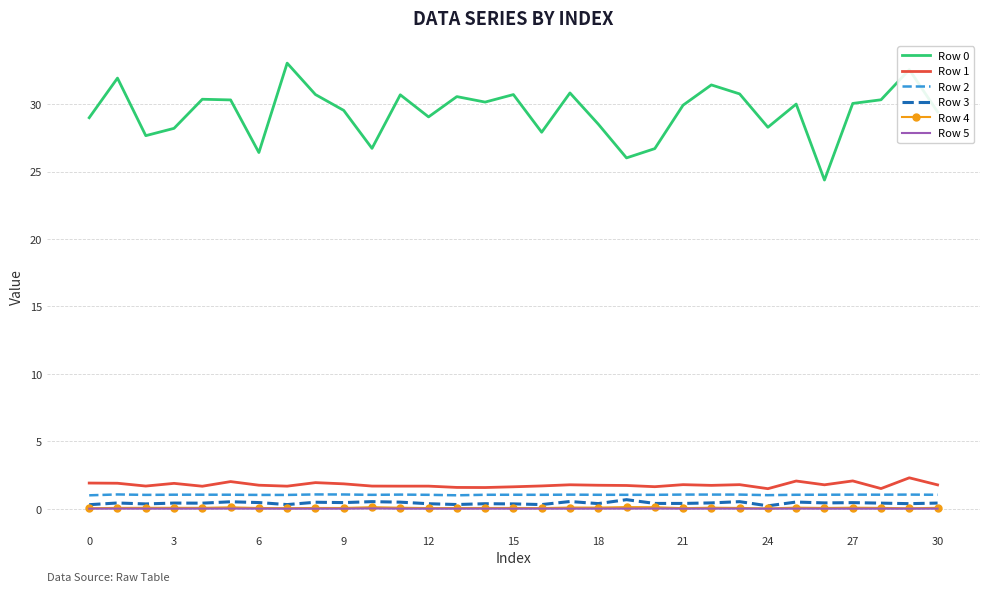

True or false: Row 0 and Row 2 cross at least once.

False